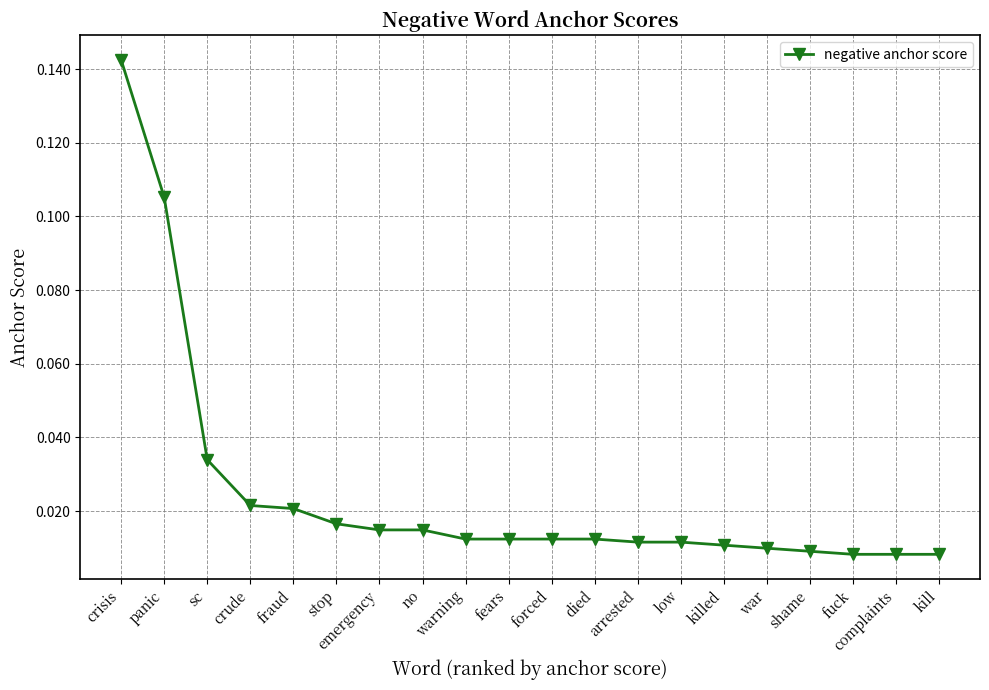

What is the sum of all values?

0.5